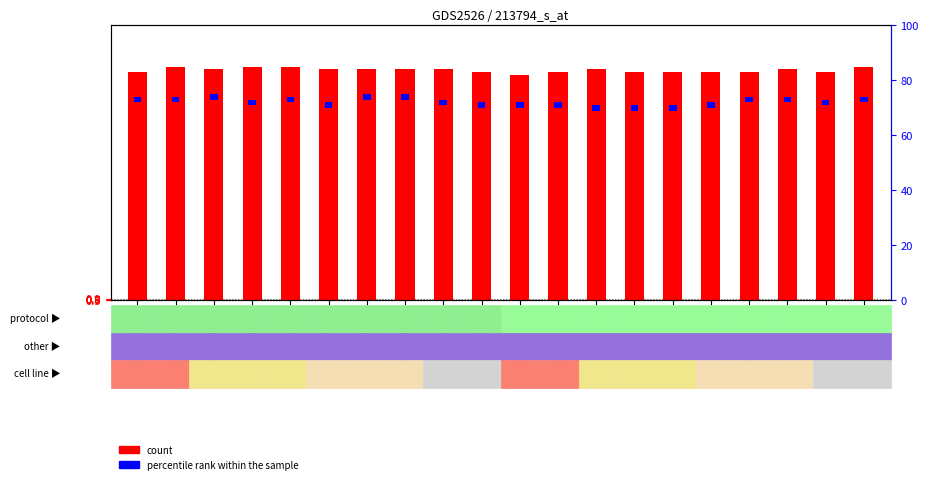

At which label is the value closest to 83?

GSM136095